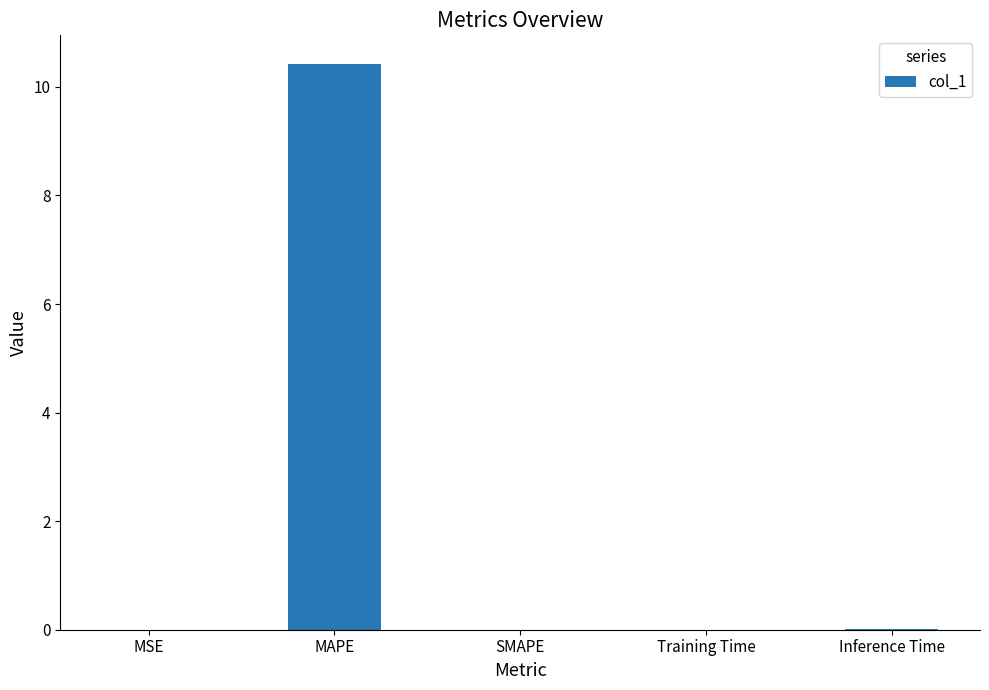

What is the change in value from MAPE to Inference Time?

-10.4